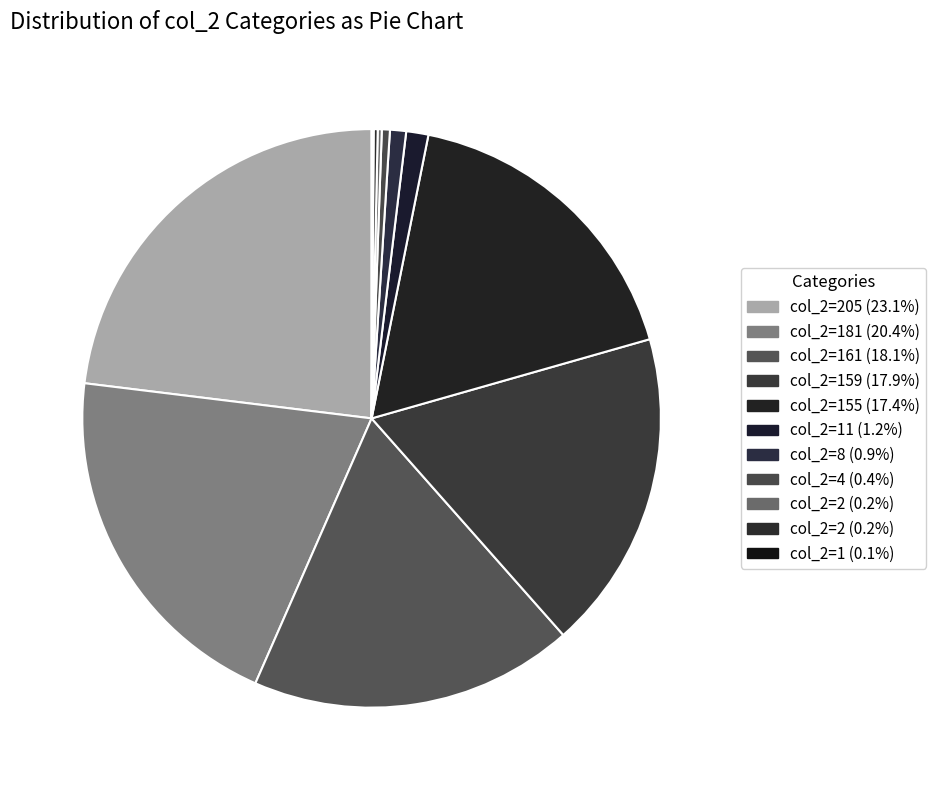

How many segments does this pie chart have?

11